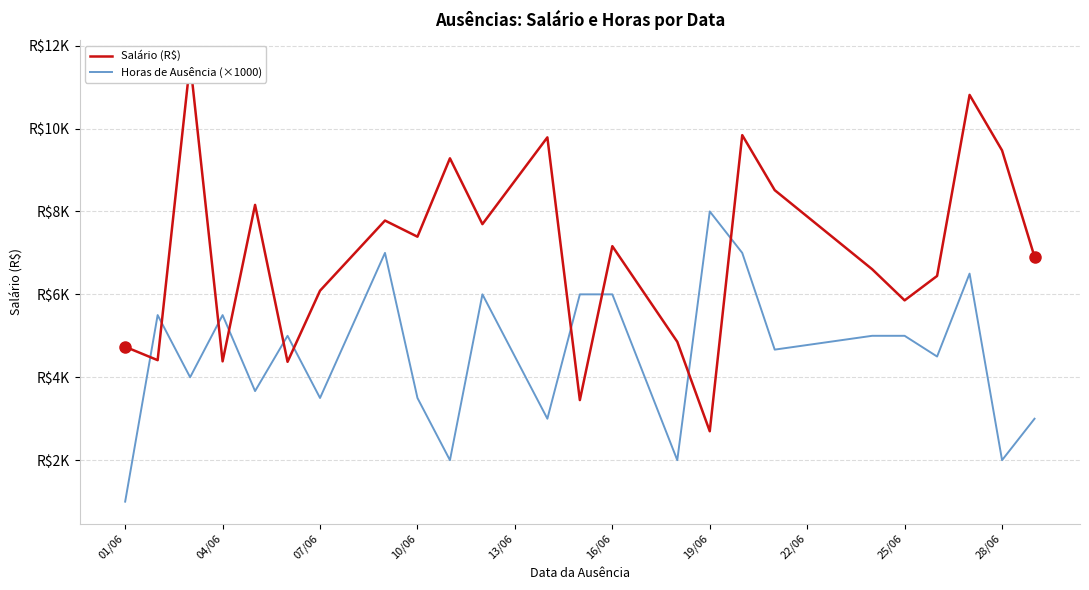

The Salário (R$) series shows 7283.5 at 01/06. True or false?

False